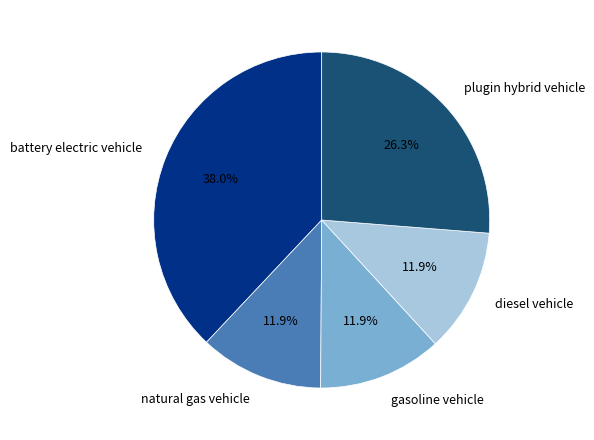

Which category has the biggest portion of the pie?

battery electric vehicle